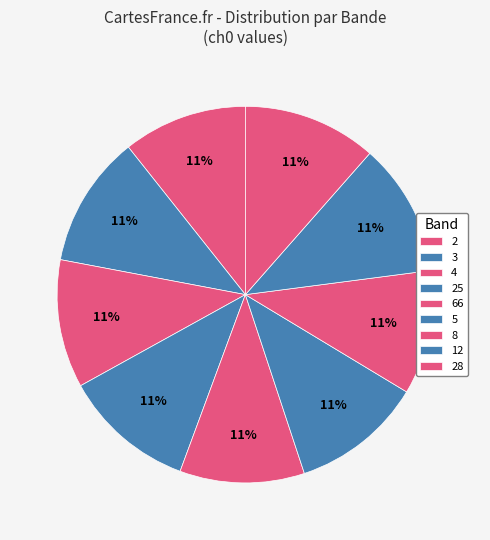

Is it true that 5 is 22% of the pie?

False